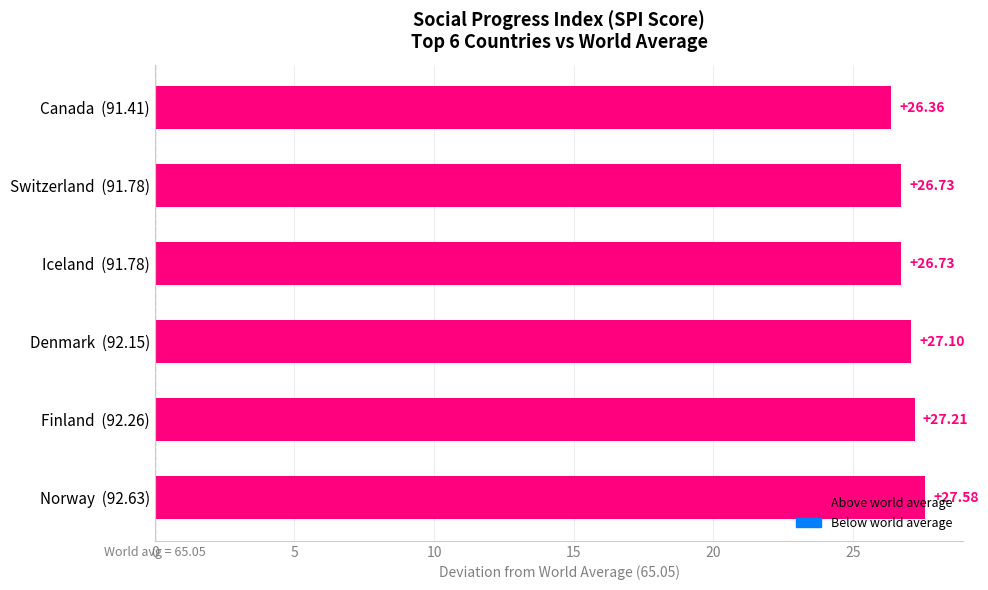

What is the difference between the second highest and second lowest values?

0.5